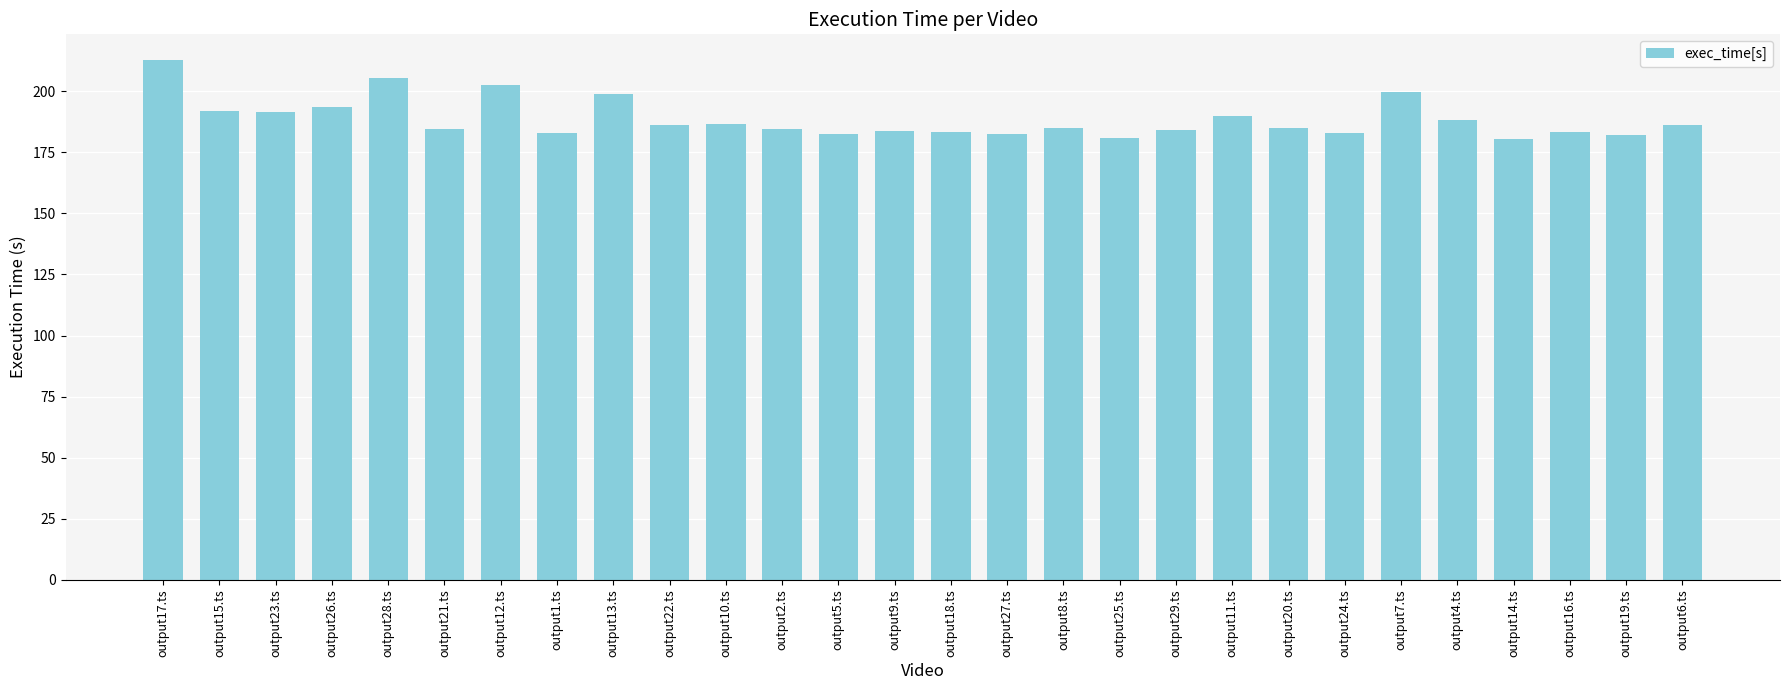

What is the value of the 6th bar from the left?

184.4